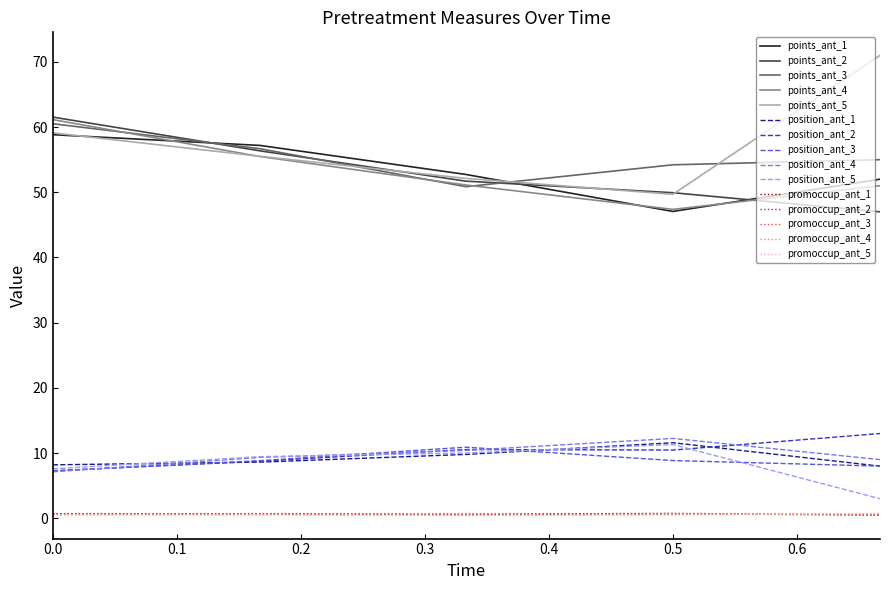

True or false: position_ant_3 and points_ant_3 cross at least once.

False